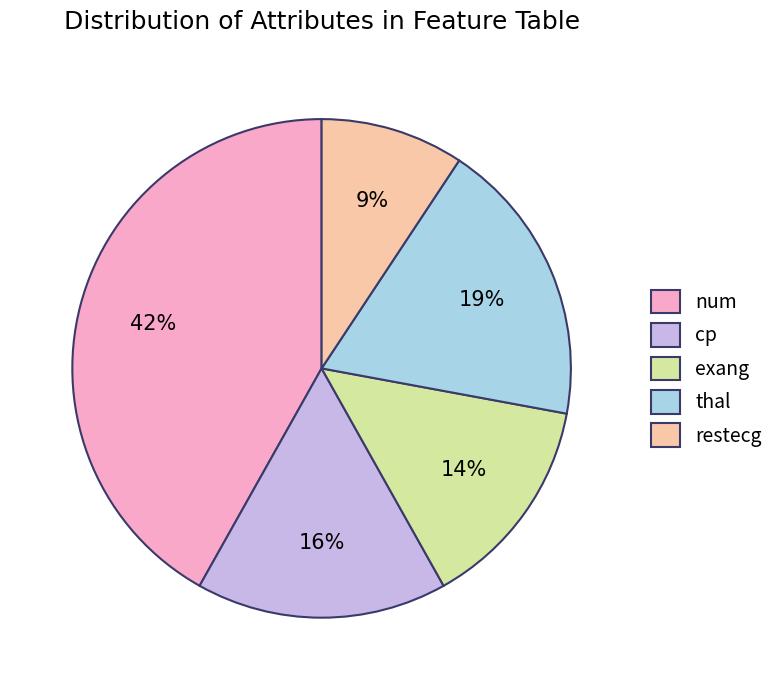

Is it true that num is 42% of the pie?

True